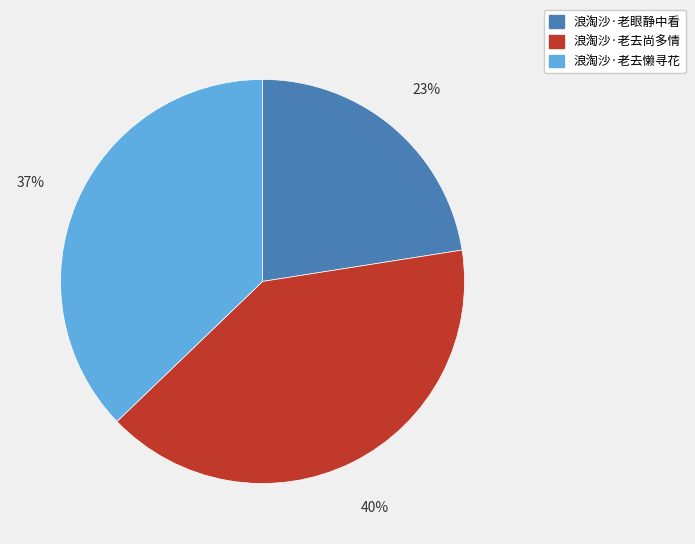

Which category has the biggest portion of the pie?

浪淘沙·老去尚多情